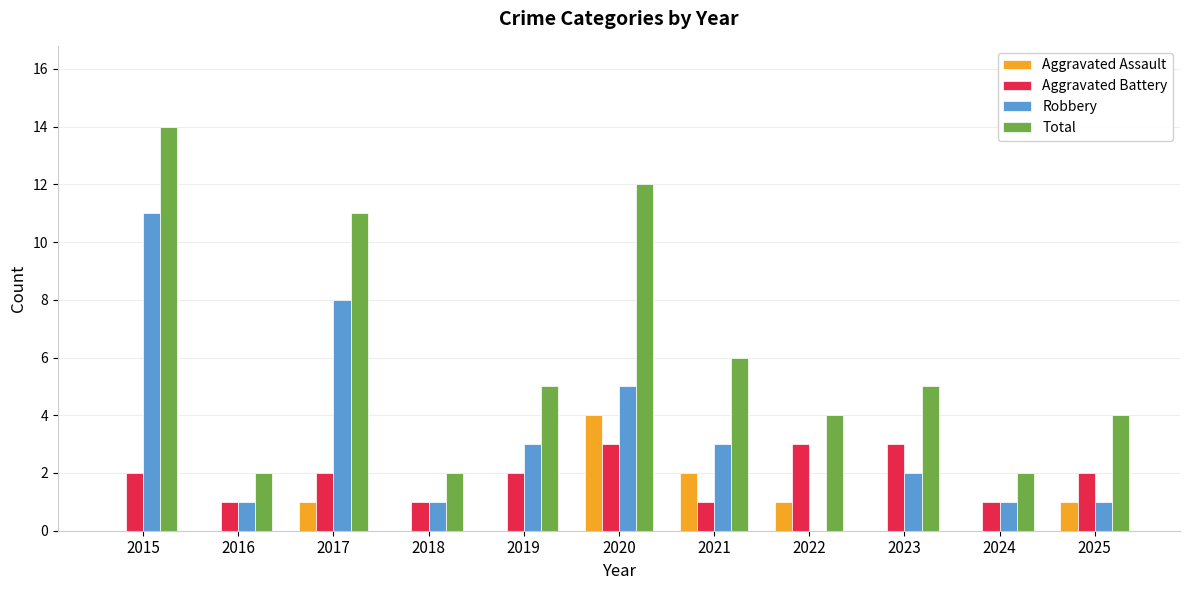

Between 2016 and 2025, which series saw the biggest shift?

Total